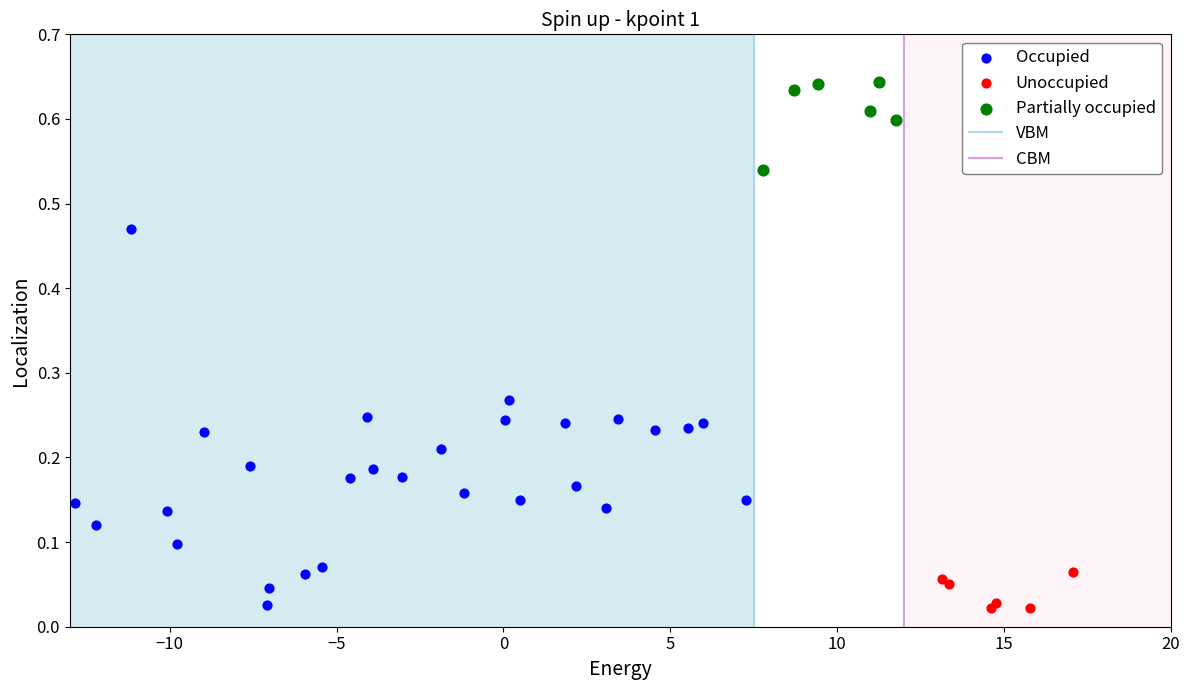

Which series reaches the maximum Y coordinate?

Partially occupied